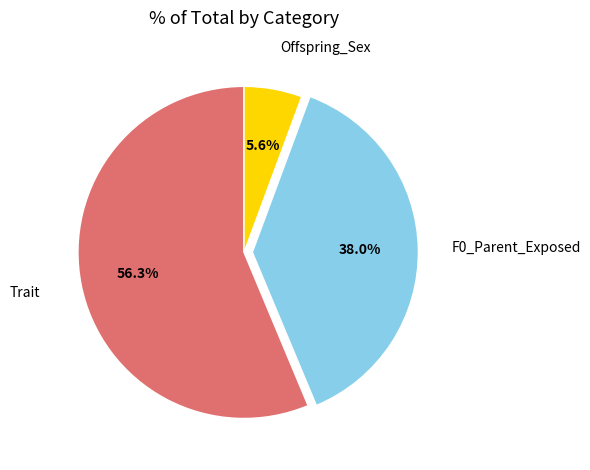

Count the number of slices in the pie.

3